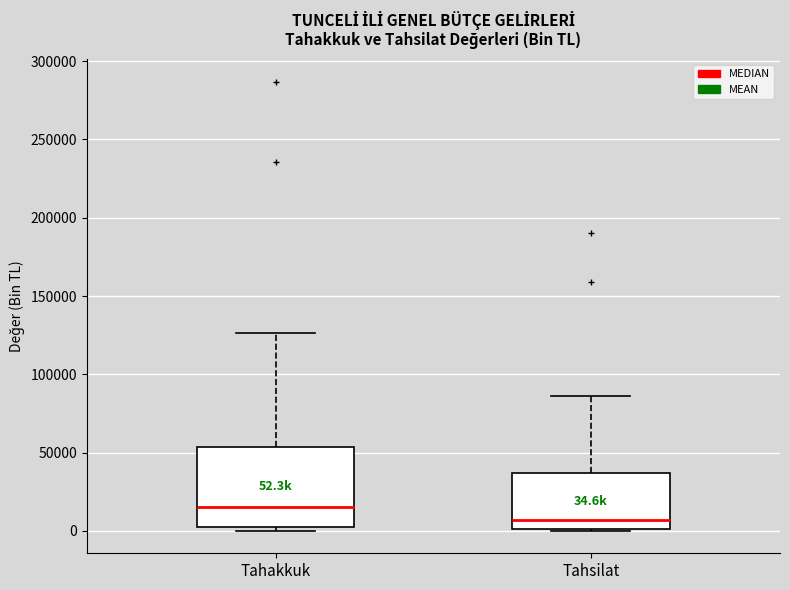

Which box has the highest median line?

Tahakkuk